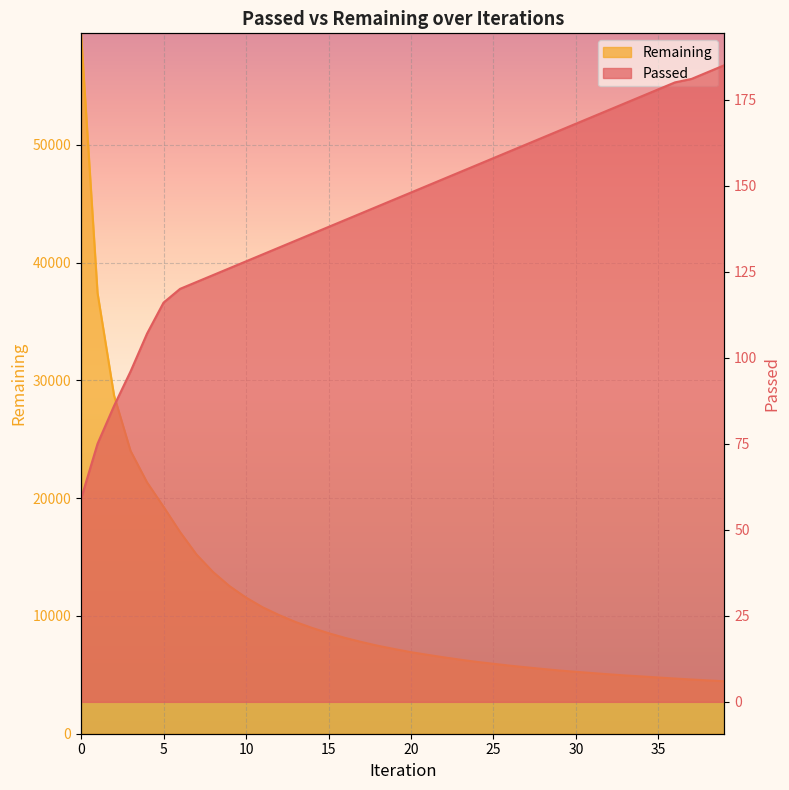

Which series has the widest spread of values?

Remaining